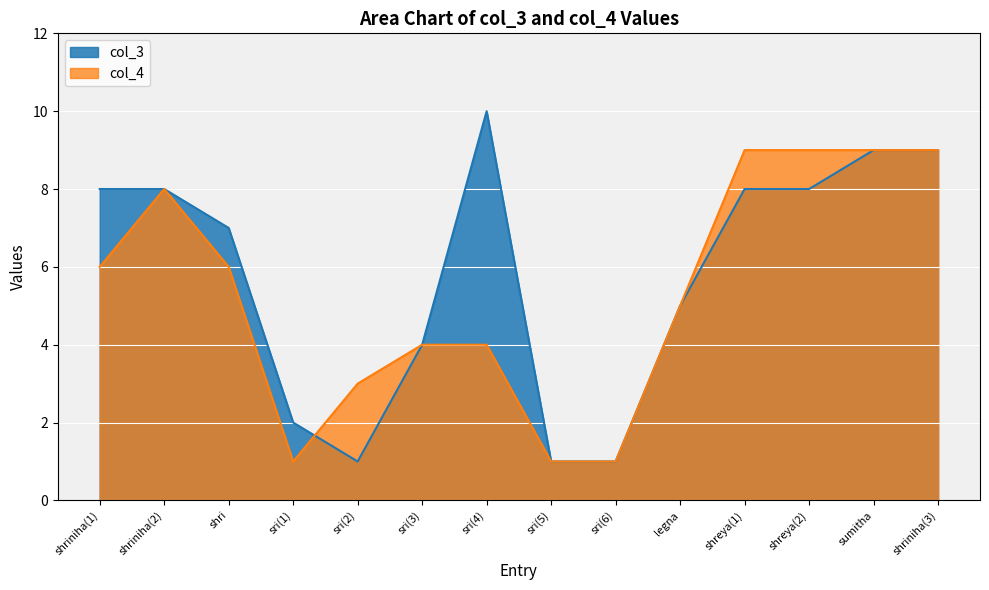

Is it true that the value at sri(5) is 2?

False